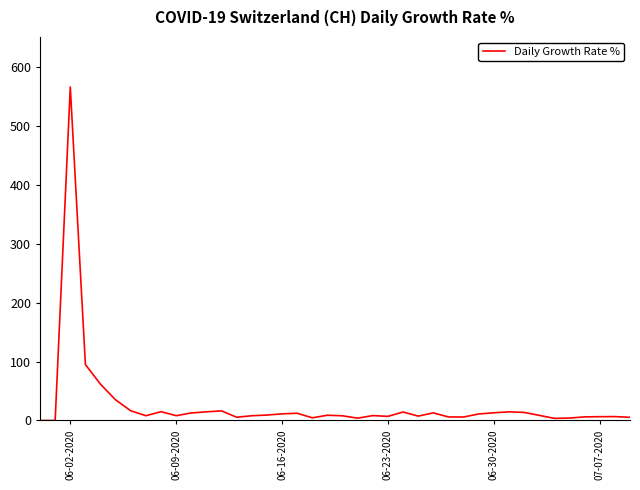

What is the maximum value shown in the chart?

566.7